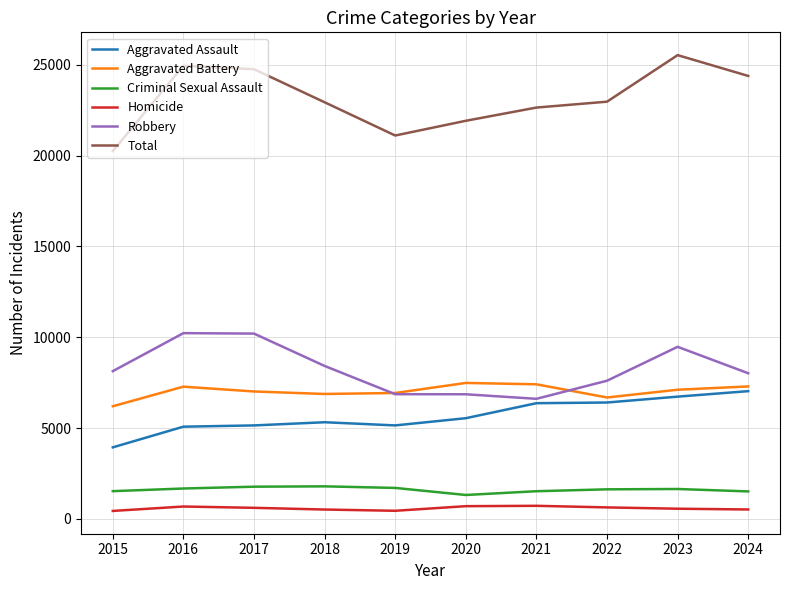

The value of Aggravated Battery at 2018 is 6878. True or false?

True